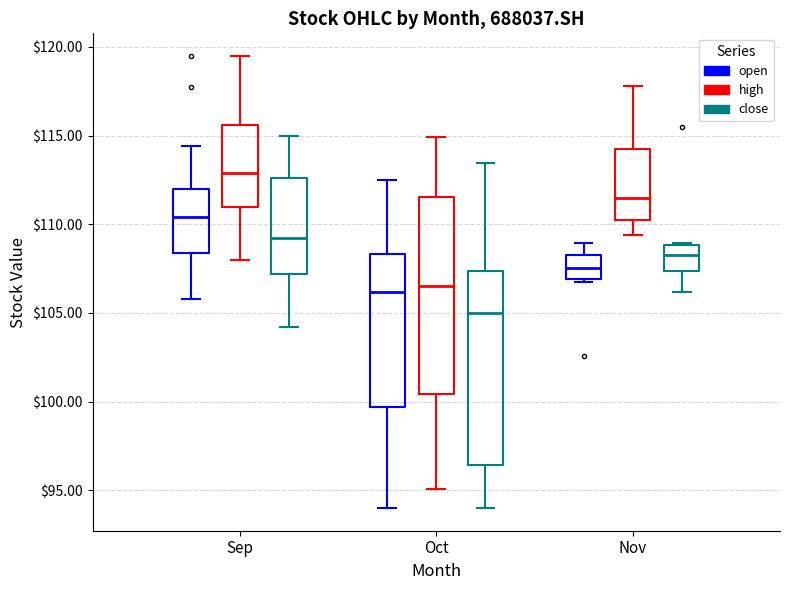

Reading left to right, transcribe this box plot: for each box, give where its median line is, the range the box spans, and where its two whiskers end, as read against the y-axis. The values are not printed on the chart, so give them approximately, as read against the axis.

Sep (open): median 110.5, box 108.5 to 112.0, whiskers 106.0 to 114.5
Sep (high): median 113.0, box 111.0 to 115.5, whiskers 108.0 to 119.5
Sep (close): median 109.5, box 107.0 to 112.5, whiskers 104.0 to 115.0
Oct (open): median 106.0, box 99.5 to 108.5, whiskers 94.0 to 112.5
Oct (high): median 106.5, box 100.5 to 111.5, whiskers 95.0 to 115.0
Oct (close): median 105.0, box 96.5 to 107.5, whiskers 94.0 to 113.5
Nov (open): median 107.5, box 107.0 to 108.5, whiskers 107.0 to 109.0
Nov (high): median 111.5, box 110.0 to 114.5, whiskers 109.5 to 118.0
Nov (close): median 108.5, box 107.5 to 109.0, whiskers 106.0 to 109.0